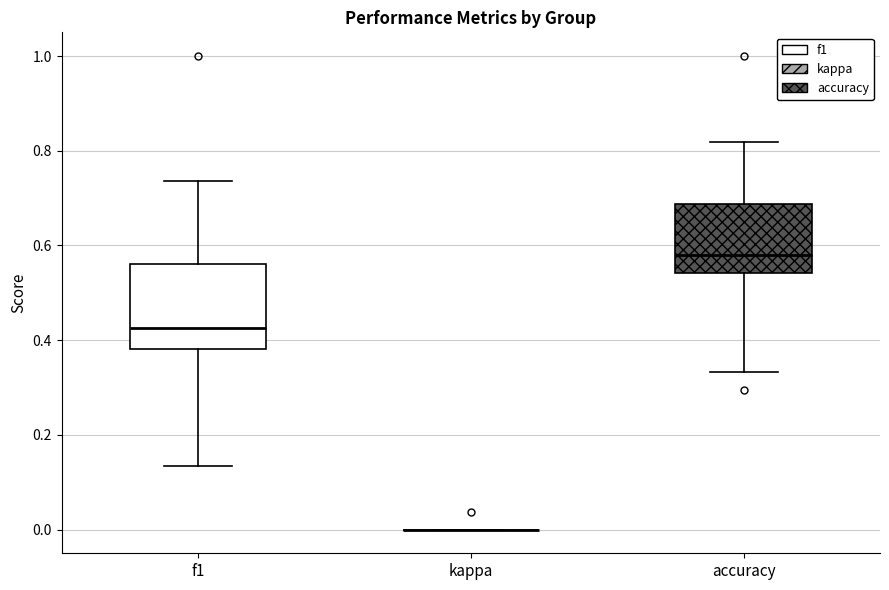

Reading left to right, read every box against the y-axis: the position of its median line, the range the box covers, and the ends of its whiskers. The values are not printed on the chart, so give them approximately, as read against the axis.

f1: median 0.42, box 0.38 to 0.56, whiskers 0.14 to 0.74
kappa: box collapsed to a line at 0.00, whiskers 0.00 to 0.00
accuracy: median 0.58, box 0.54 to 0.68, whiskers 0.34 to 0.82